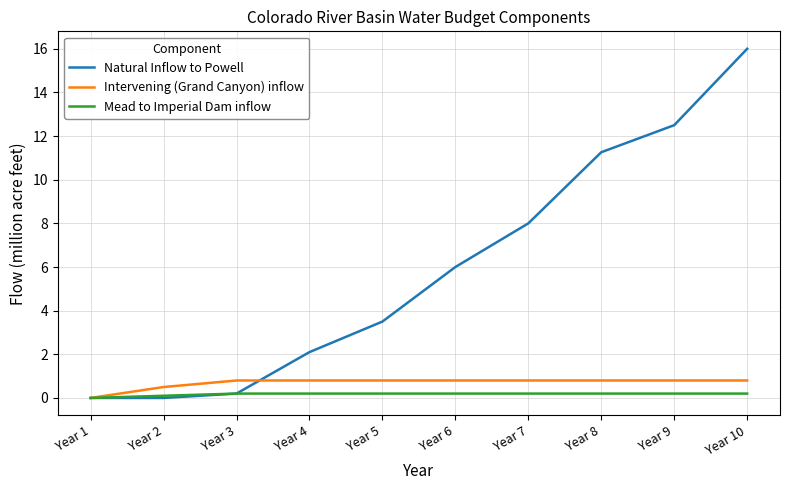

What is the approximate value of Natural Inflow to Powell at Year 7?

8.0